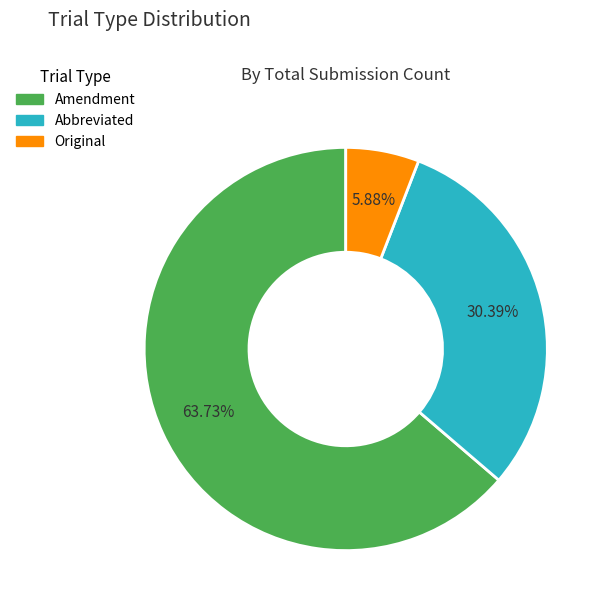

Rank the categories by value from highest to lowest.

Amendment, Abbreviated, Original